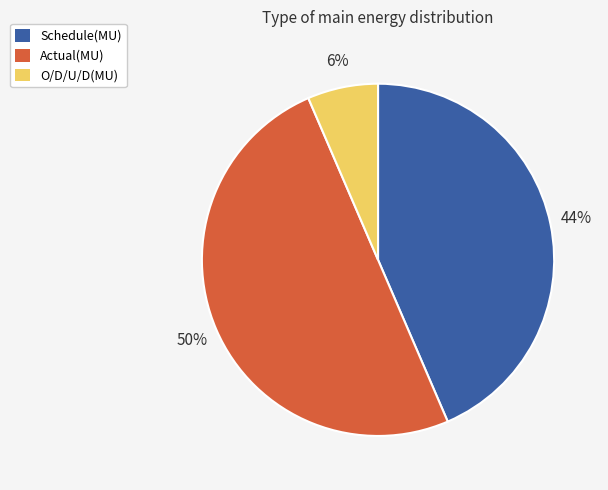

Count the number of slices in the pie.

3